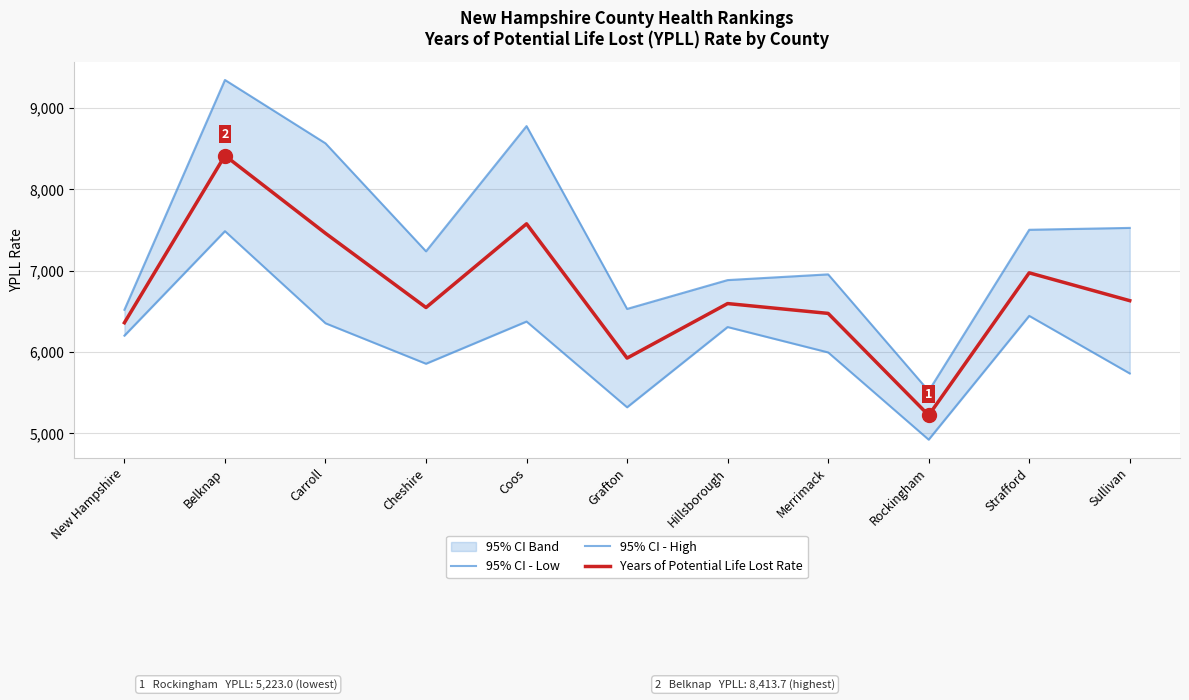

What is the difference between the maximum and minimum values in the 95% CI - Low series?

2561.1